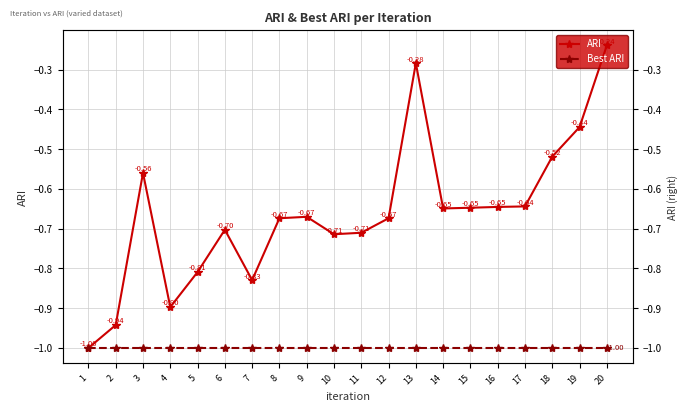

What is the sum of the Best ARI values at 13 and 9?

-2.0